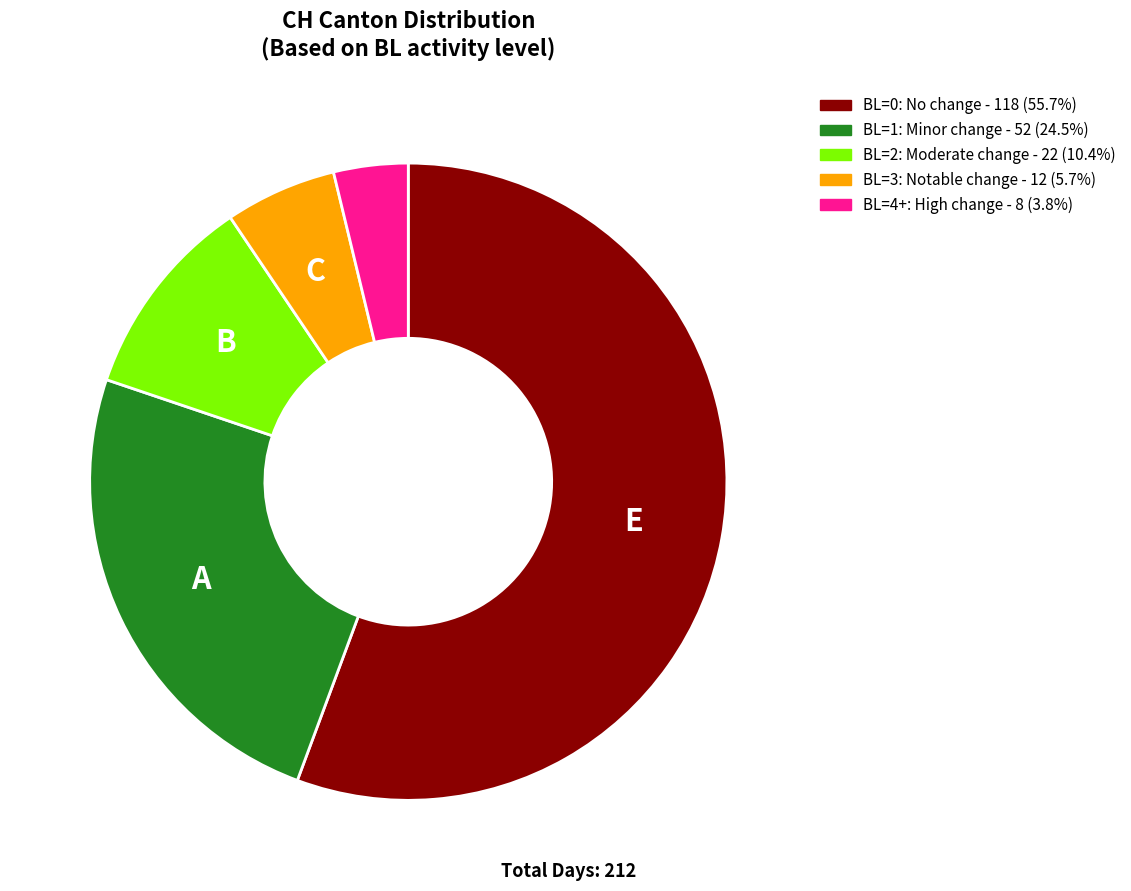

Rank the categories by value from lowest to highest.

BL=4+, BL=3, BL=2, BL=1, BL=0